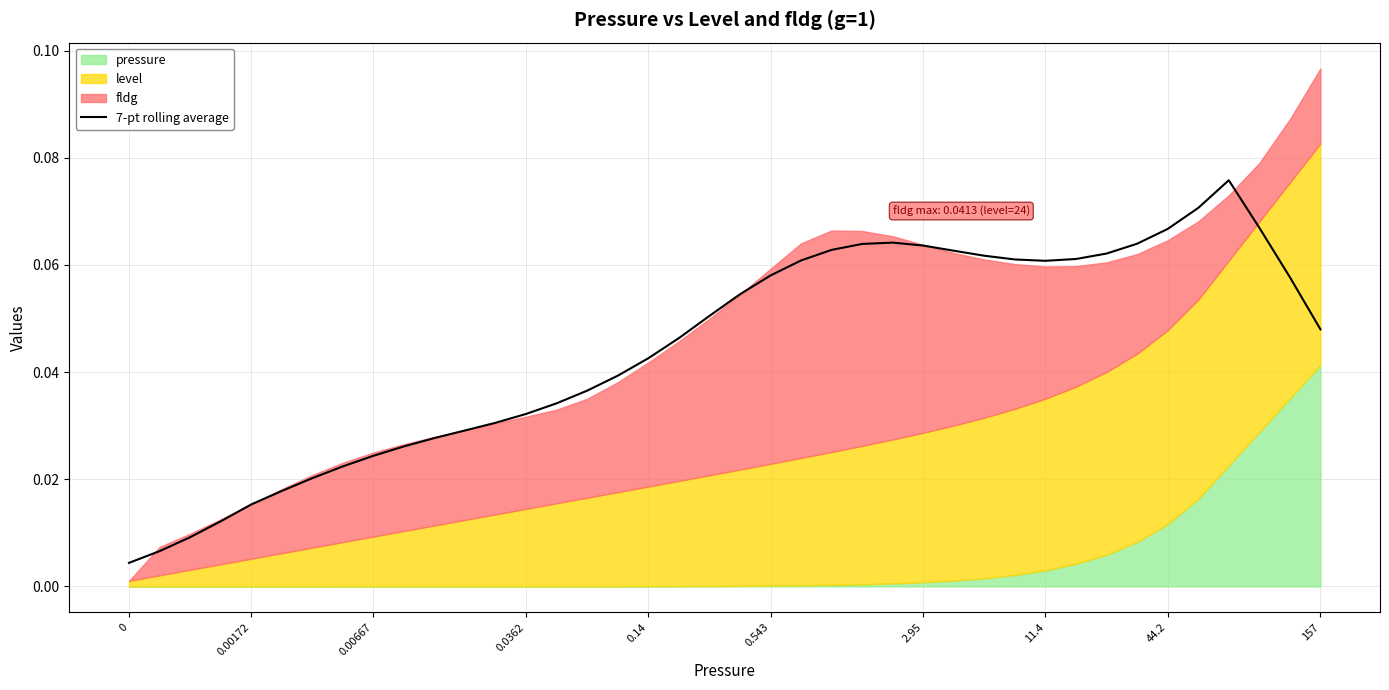

What is the difference between the second highest and second lowest values?

0.1